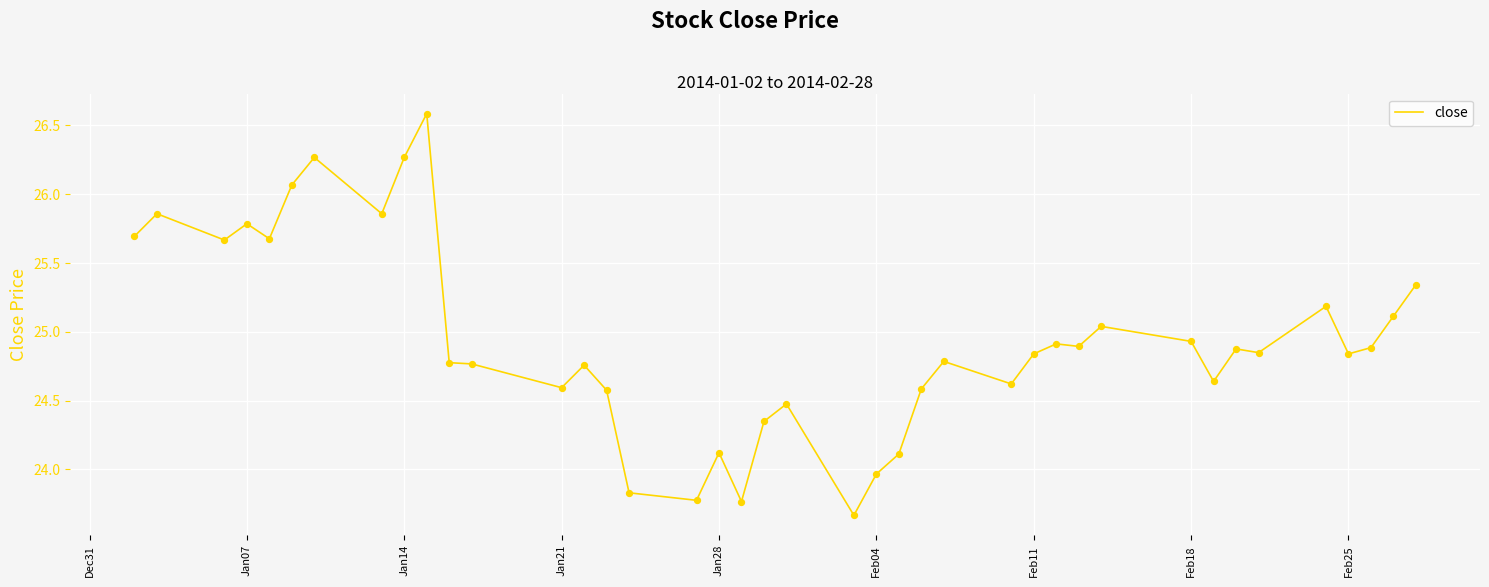

What is the maximum value shown in the chart?

26.6